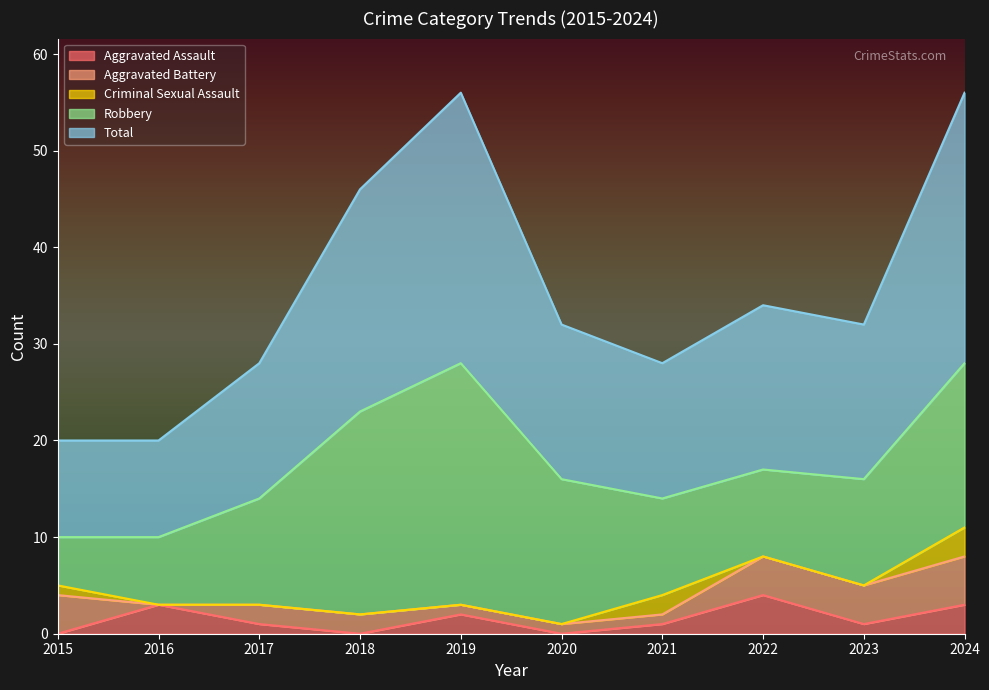

Count the Criminal Sexual Assault values in the range 0 to 1.

8